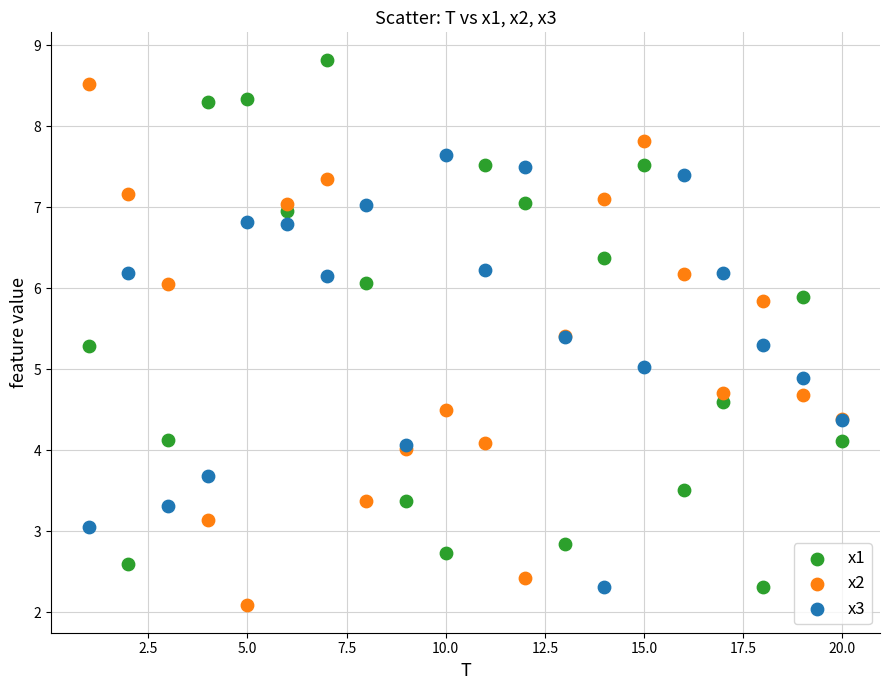

Which series contains the highest Y value?

x1